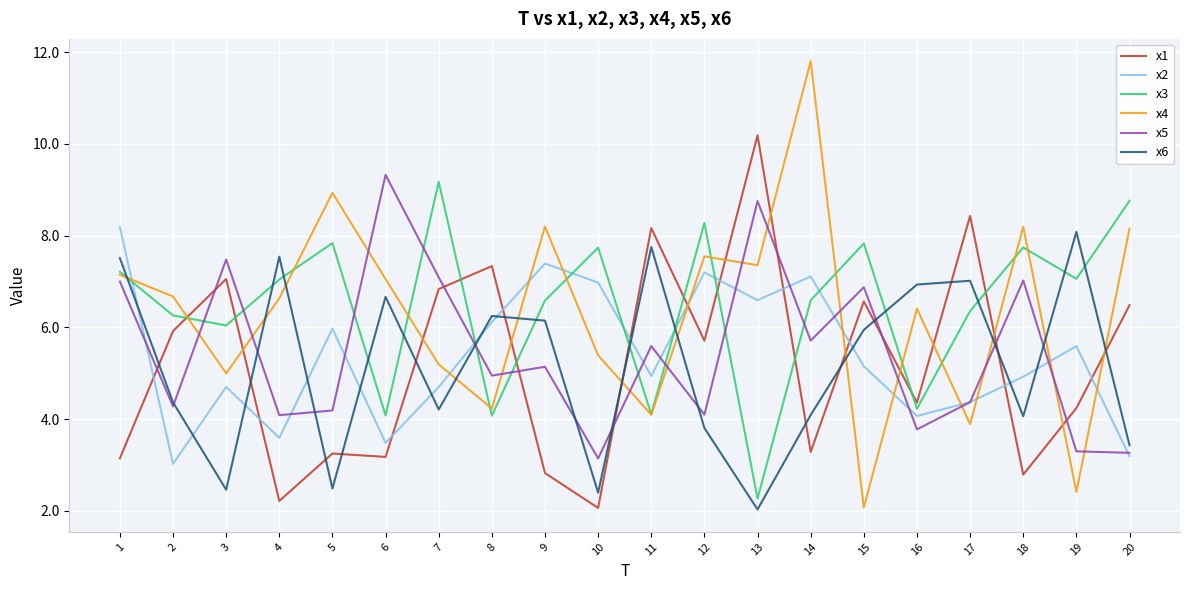

Which series has the widest spread of values?

x4